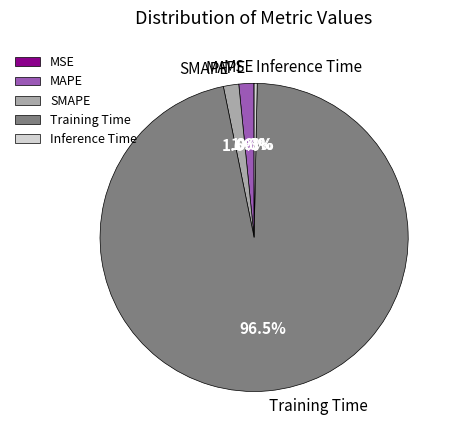

What percentage is NOT represented by SMAPE?

98.4%